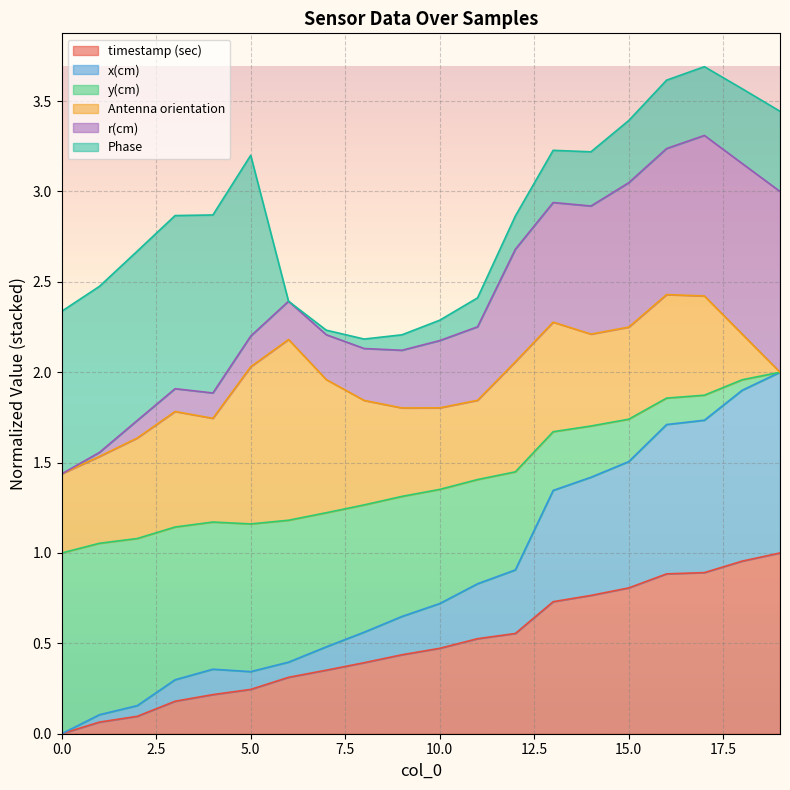

Which category has the highest value in the timestamp (sec) series?

19